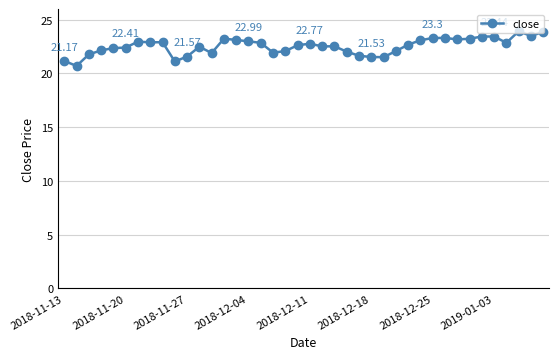

What is the difference between the second highest and minimum values?

3.2